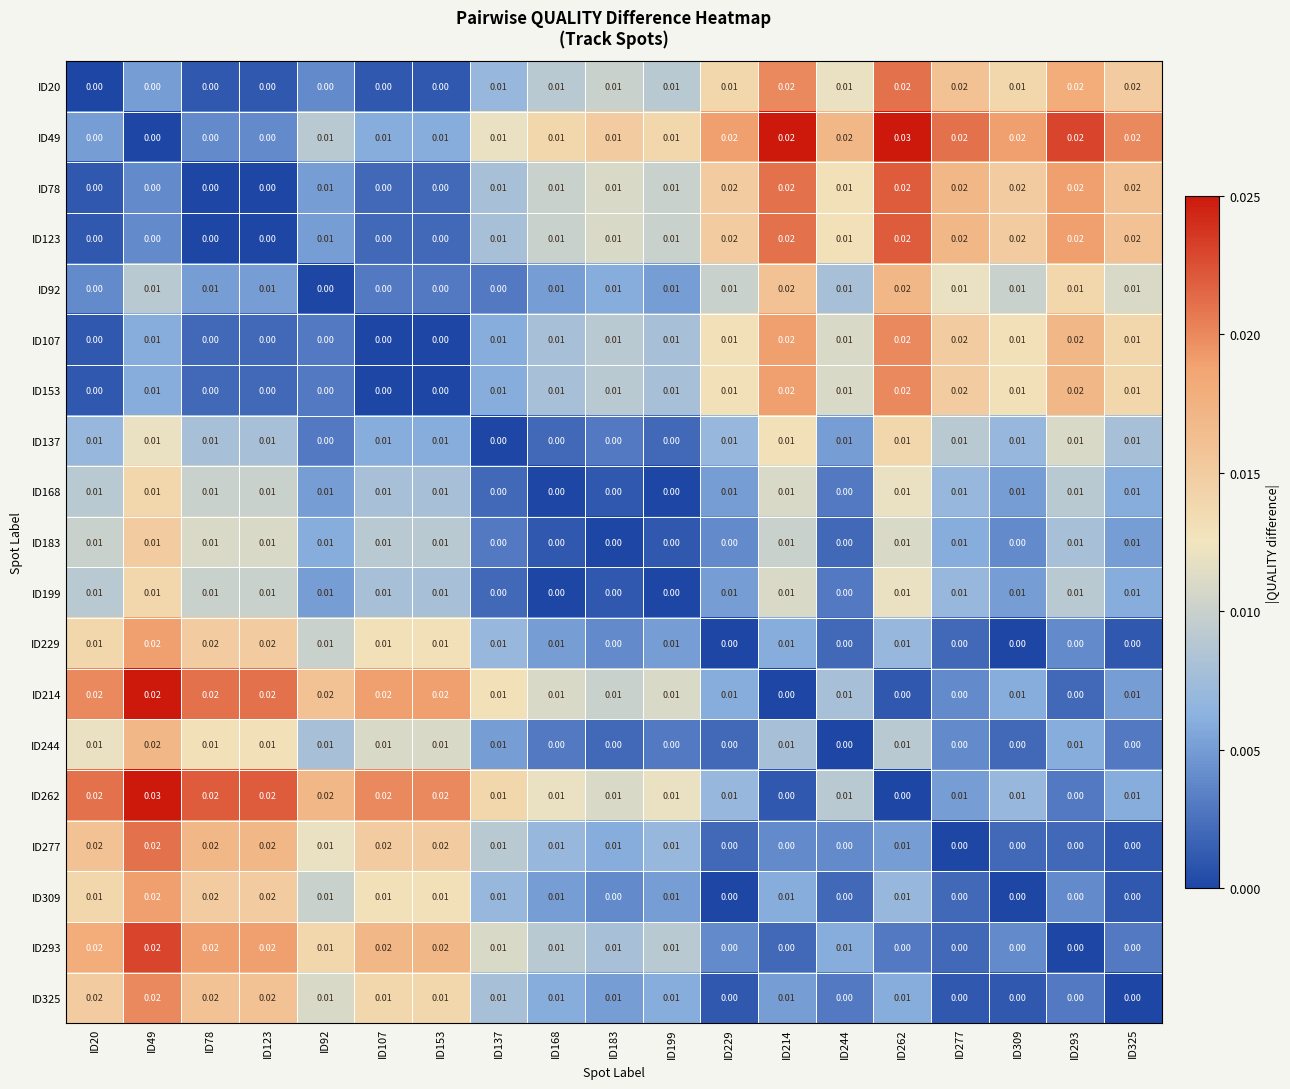

How many categories are shown in the chart?

19